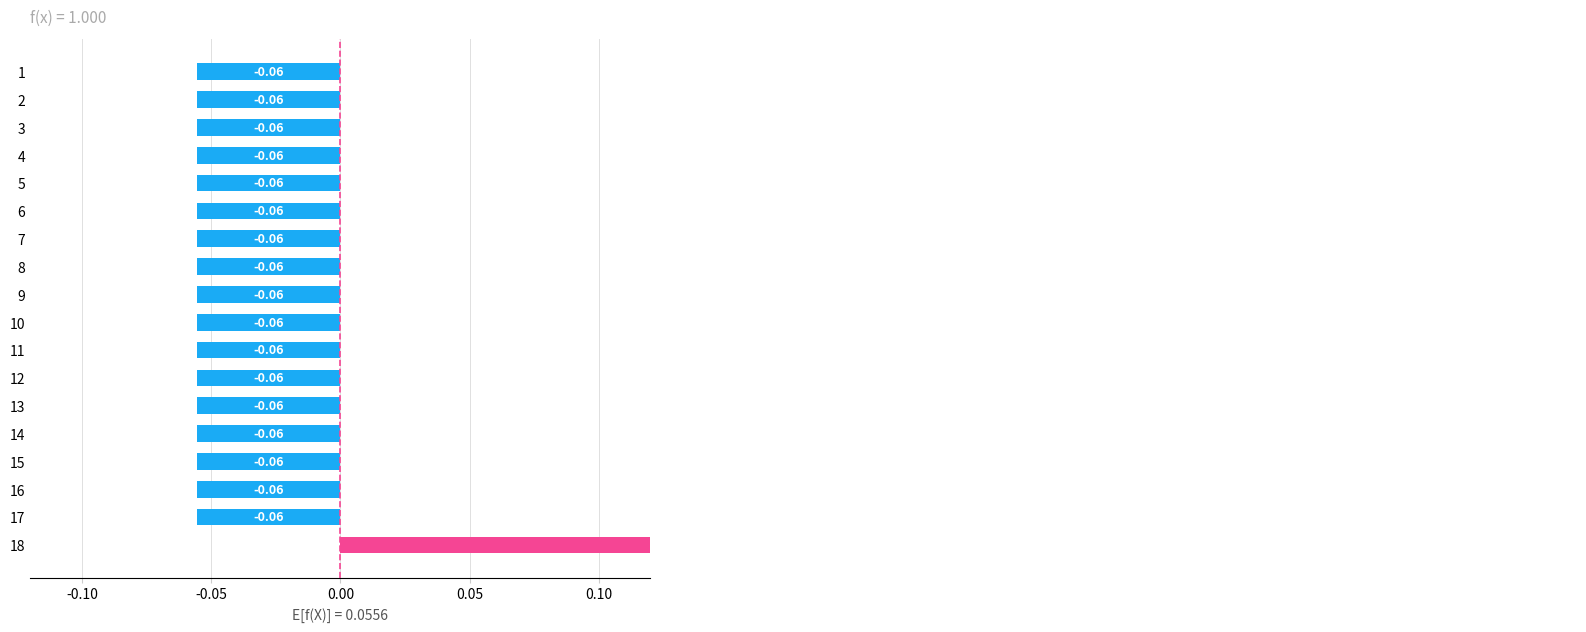

Does the chart contain any negative values?

Yes